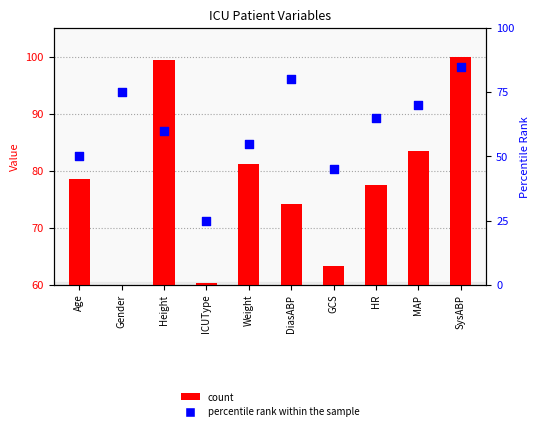

Which series reaches the maximum Y coordinate?

count